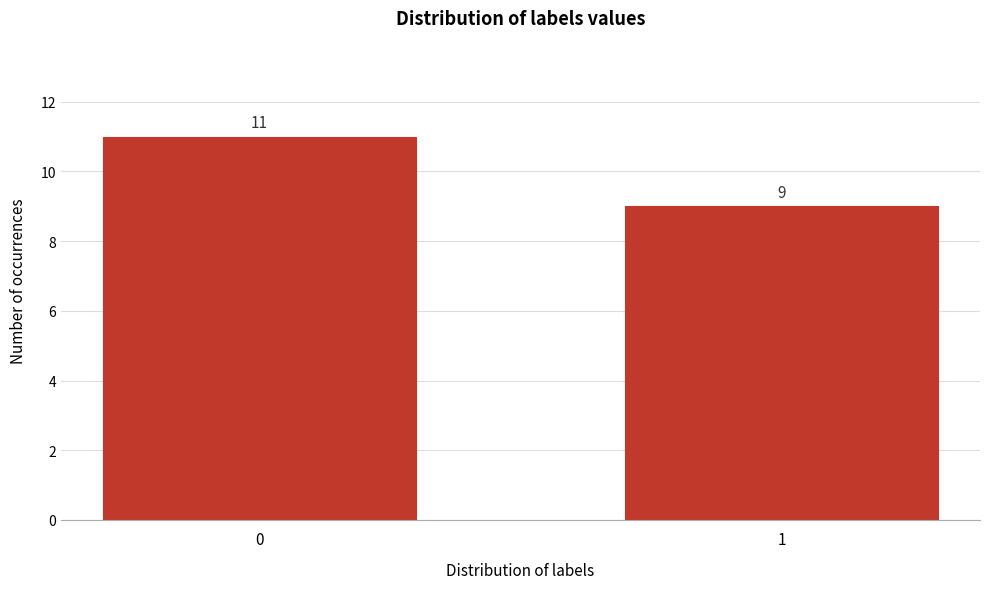

Reading left to right, what are all the values shown in this chart?

0=11	1=9